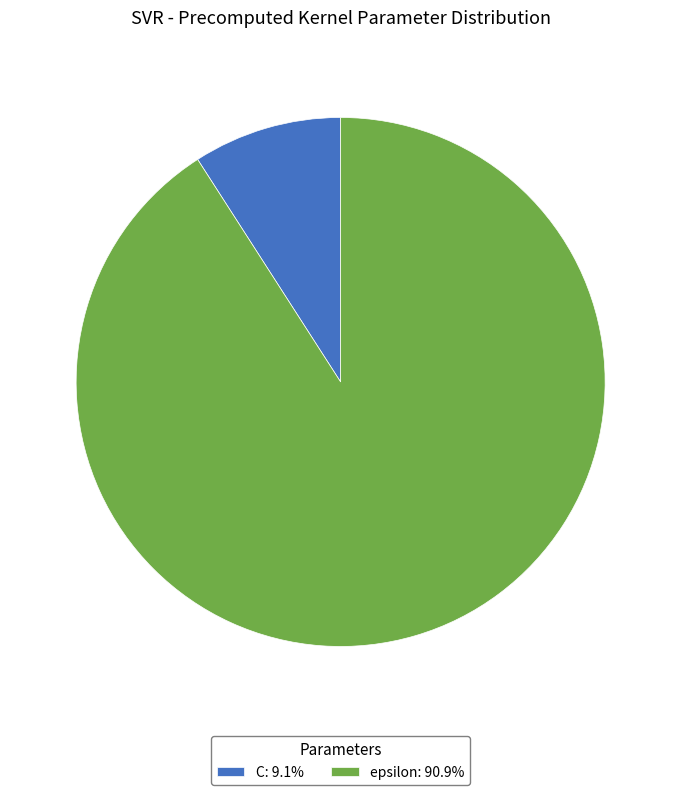

Approximately how many times larger is the value at epsilon: 90.9% compared to C: 9.1%?

10.0